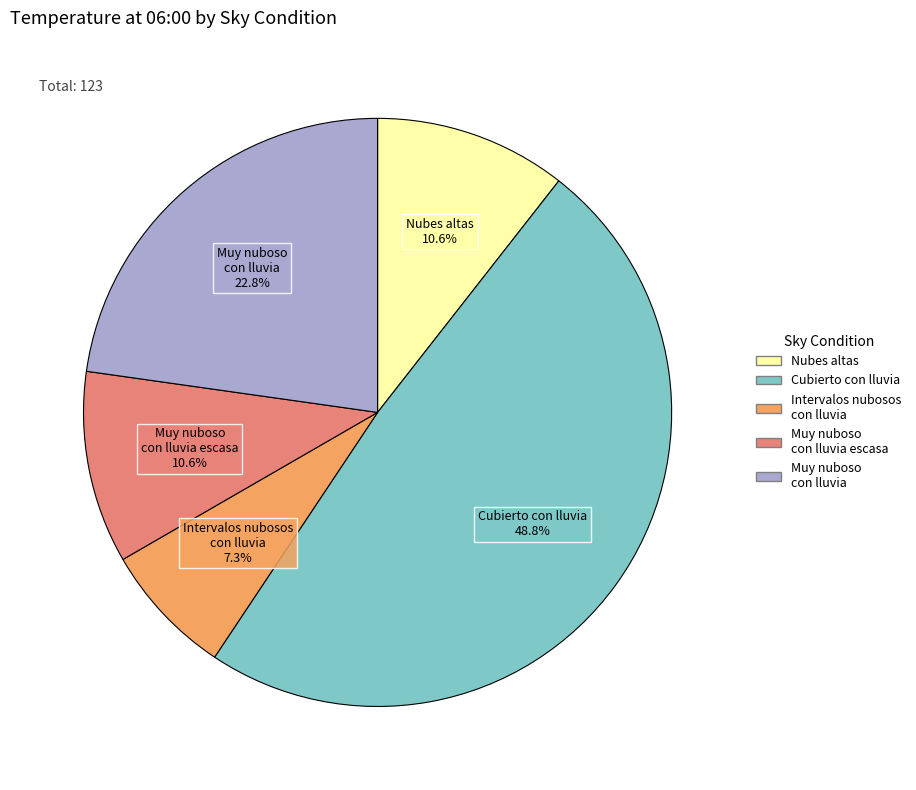

Is the sum of Muy nuboso con lluvia escasa and Intervalos nubosos con lluvia greater than half?

No